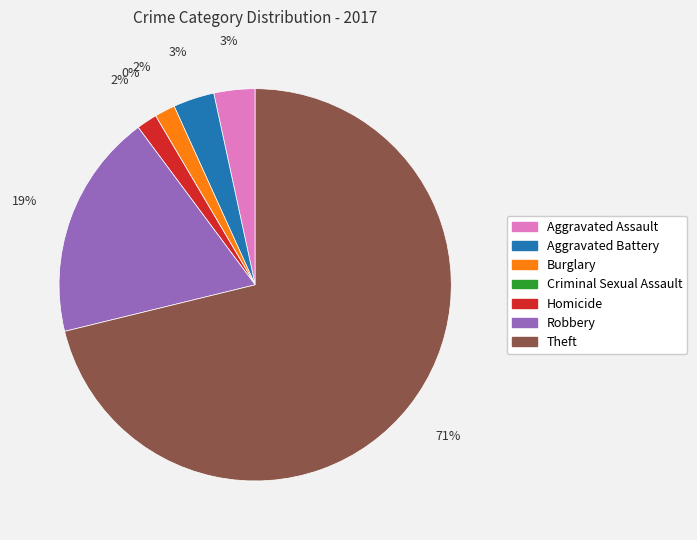

How many segments does this pie chart have?

7